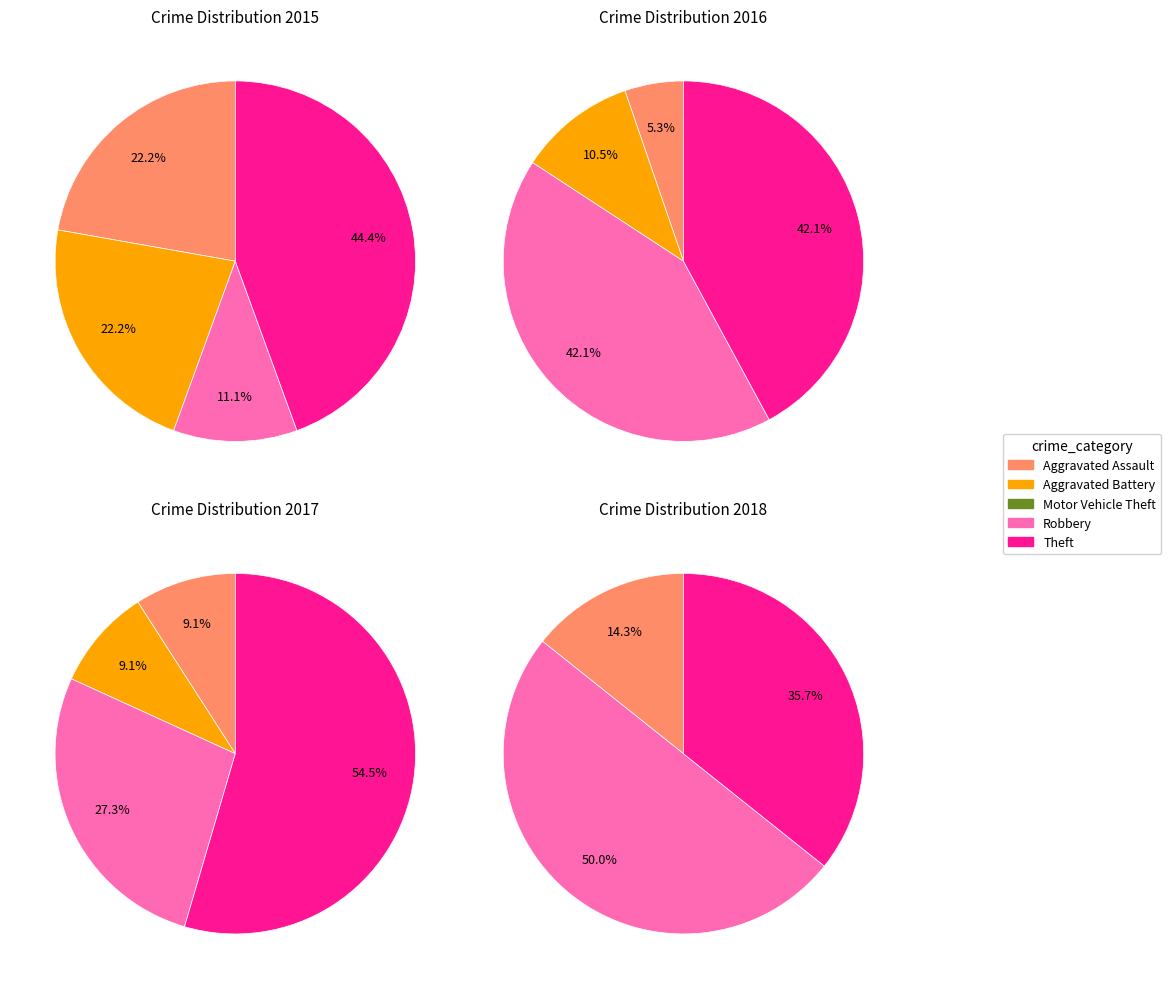

Combined, what portion of the pie is Aggravated Battery and Aggravated Assault?

44.4%